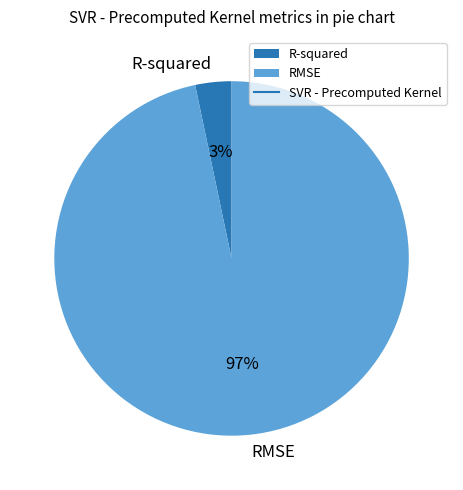

Is there any slice that represents more than half of the pie?

Yes